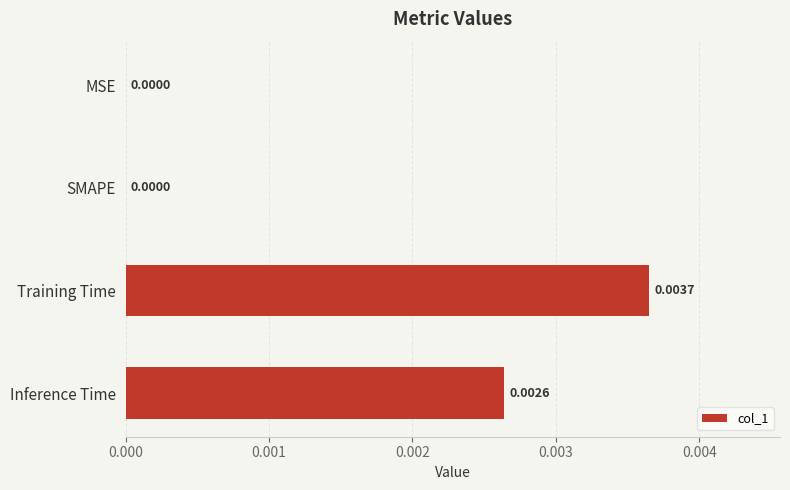

Which label corresponds to the largest value in the chart?

Training Time